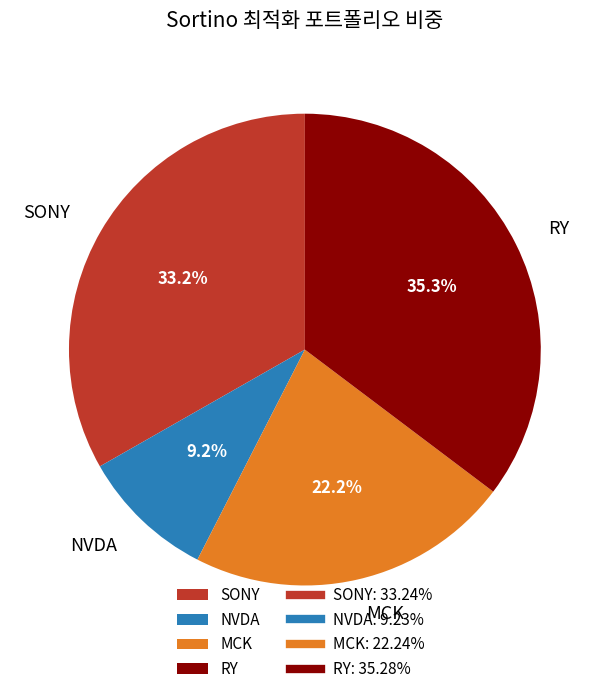

What is the smallest slice in the pie chart?

NVDA